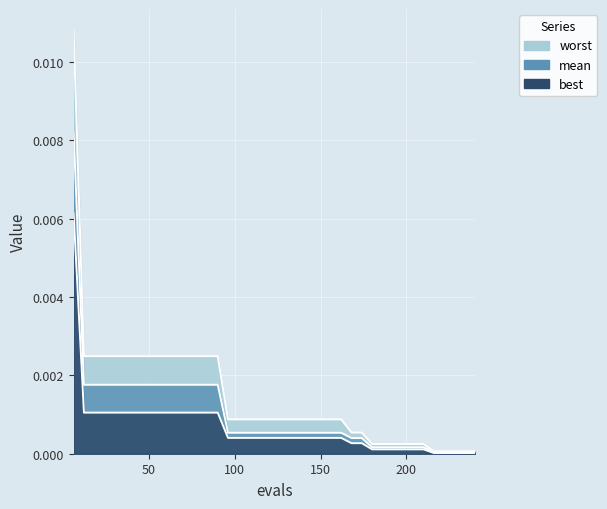

Which series has the widest spread of values?

worst